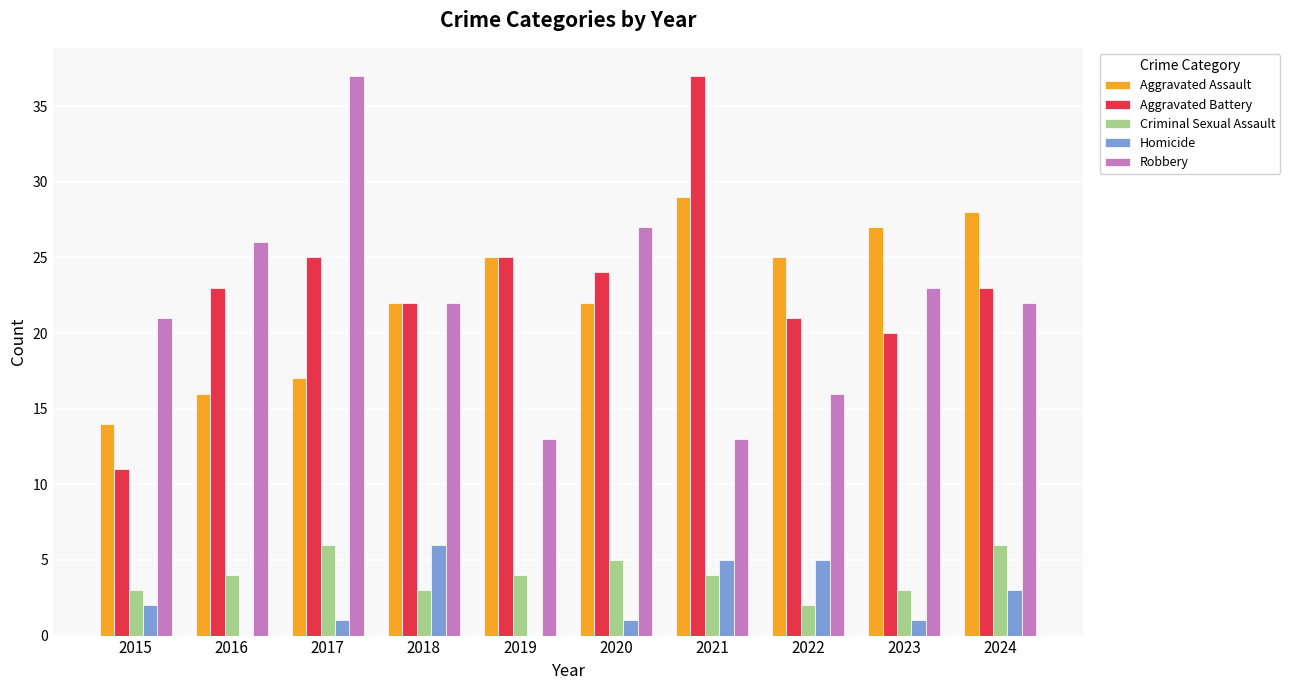

Reading left to right, list all the values displayed in this chart.

Aggravated Assault: 2015=14	2016=16	2017=17	2018=22	2019=25	2020=22	2021=29	2022=25	2023=27	2024=28
Aggravated Battery: 2015=11	2016=23	2017=25	2018=22	2019=25	2020=24	2021=37	2022=21	2023=20	2024=23
Criminal Sexual Assault: 2015=3	2016=4	2017=6	2018=3	2019=4	2020=5	2021=4	2022=2	2023=3	2024=6
Homicide: 2015=2	2016=0	2017=1	2018=6	2019=0	2020=1	2021=5	2022=5	2023=1	2024=3
Robbery: 2015=21	2016=26	2017=37	2018=22	2019=13	2020=27	2021=13	2022=16	2023=23	2024=22